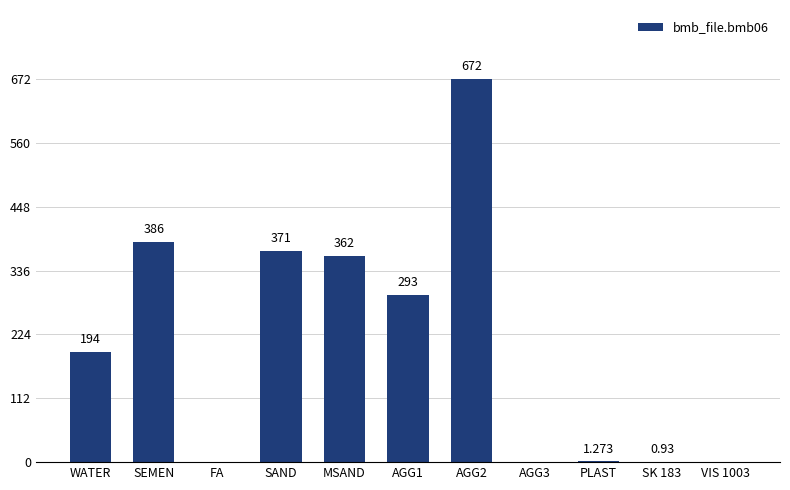

Between WATER and PLAST, which is larger?

WATER